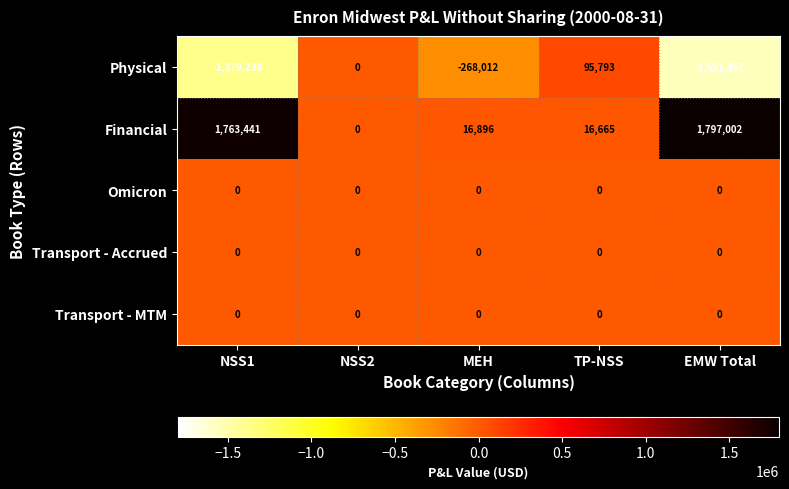

Is it true that Transport - Accrued equals 0 at NSS2?

True